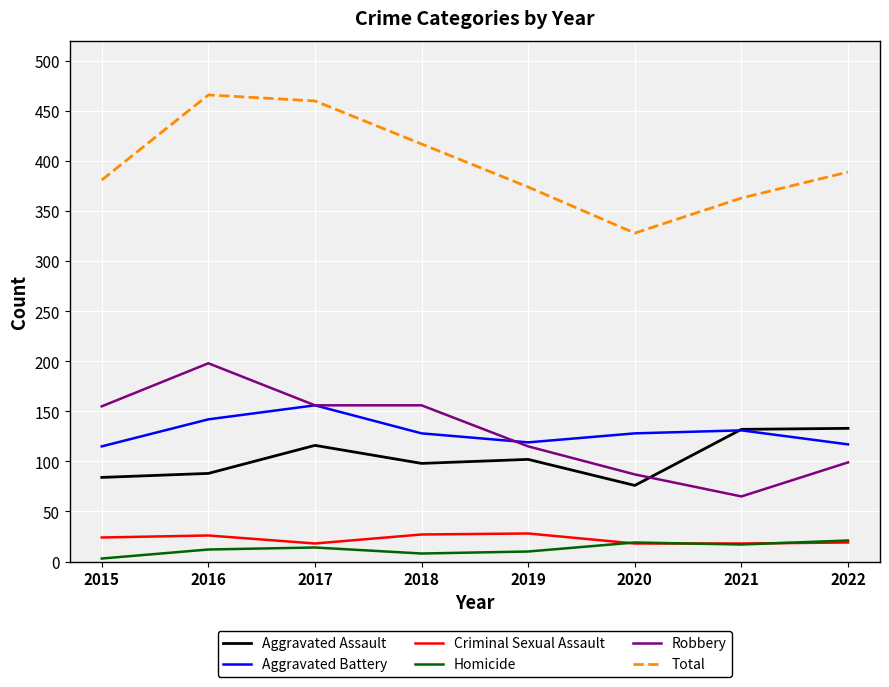

At which category does Criminal Sexual Assault reach its first local valley?

2017